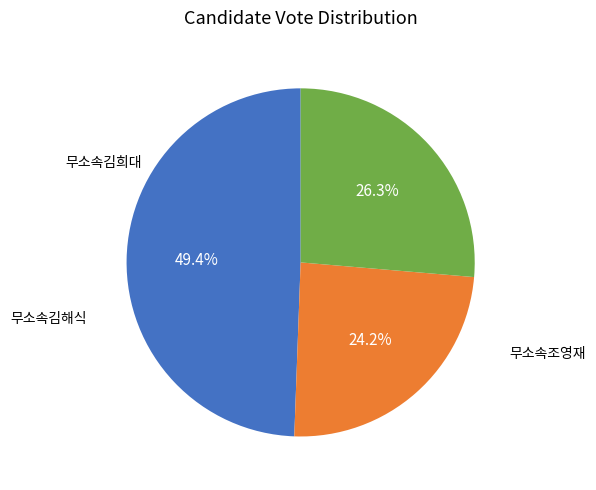

To the nearest percent, what is the average slice percentage?

33%